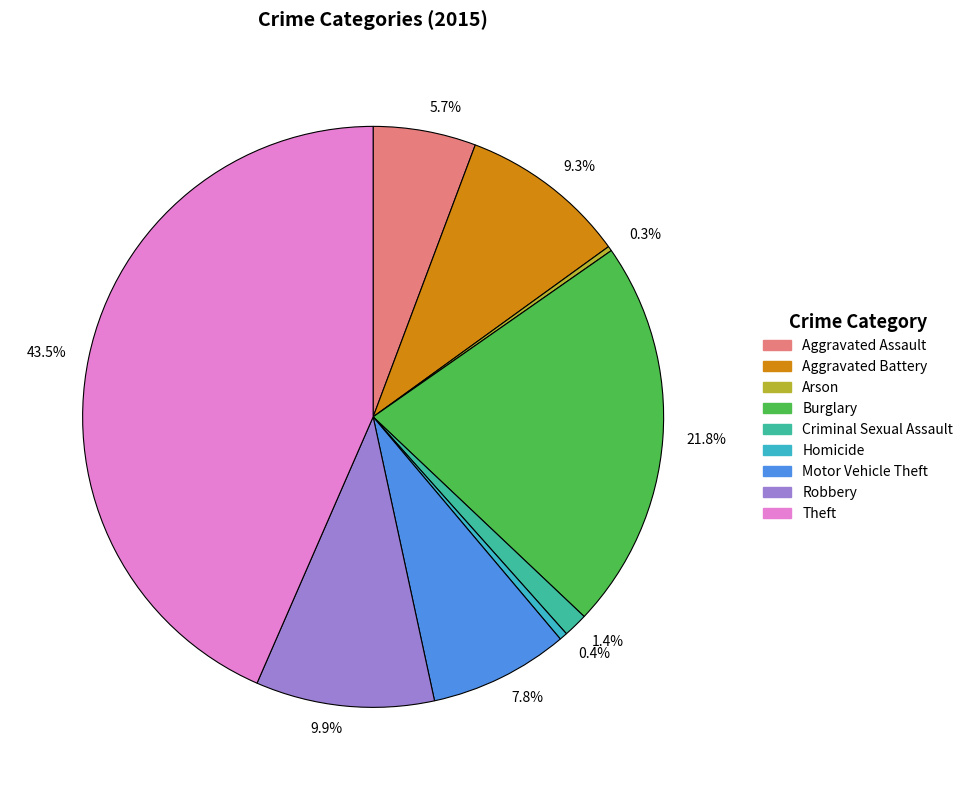

Is the sum of 43.5% and 1.4% greater than half?

No